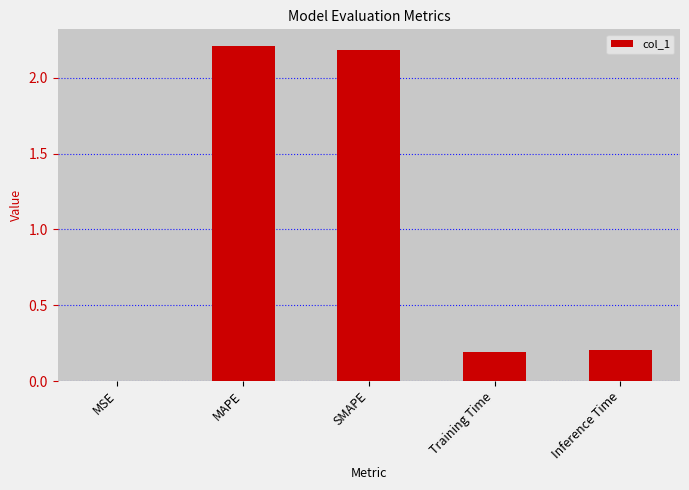

The value at SMAPE is 3.1. True or false?

False